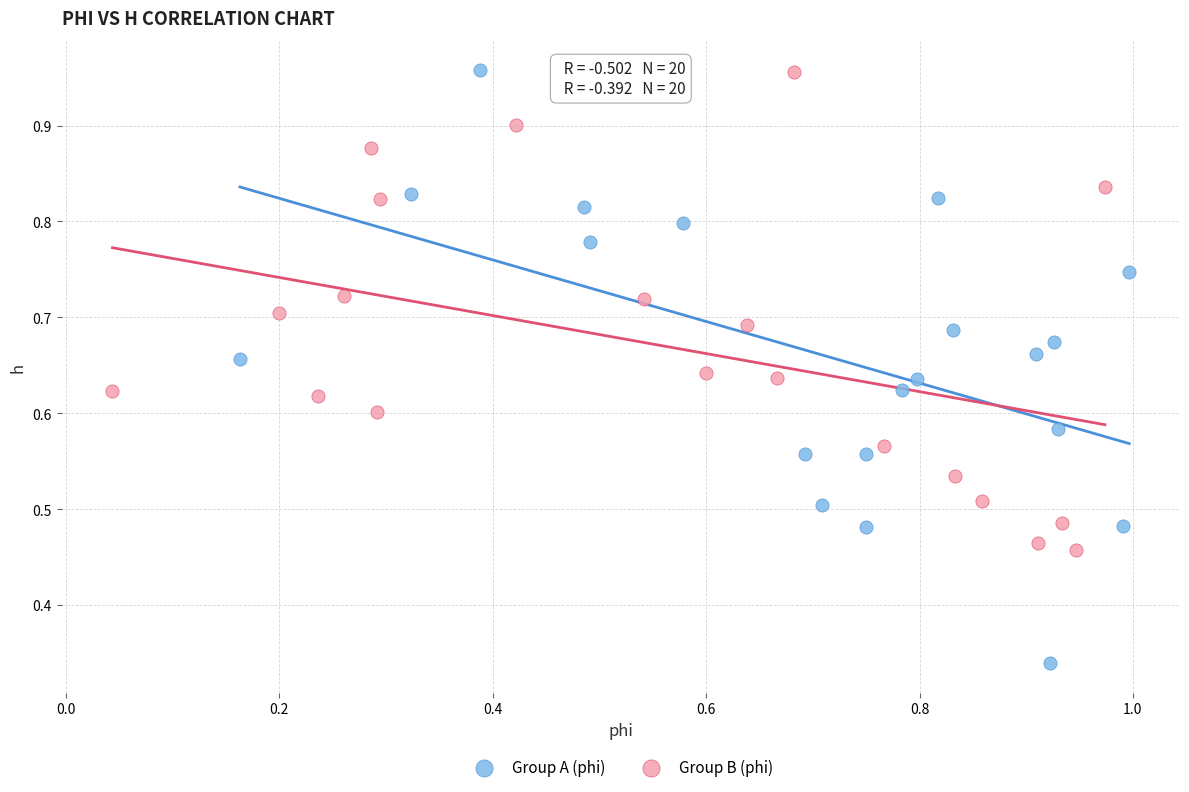

Which series reaches the minimum Y coordinate?

Group A (phi)